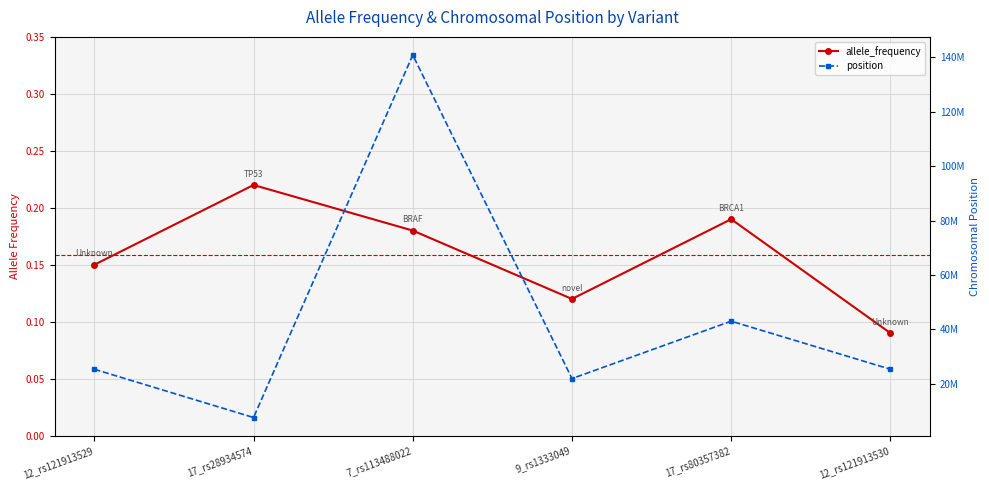

What is the total value across all series at 12_rs121913530?

25398285.1